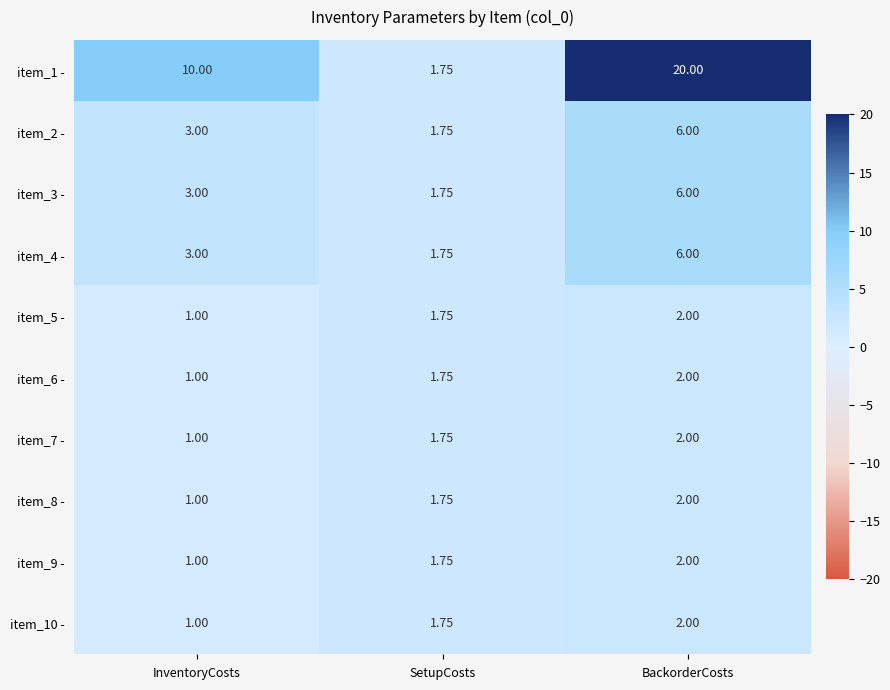

Which series has the widest spread of values?

item_1 -